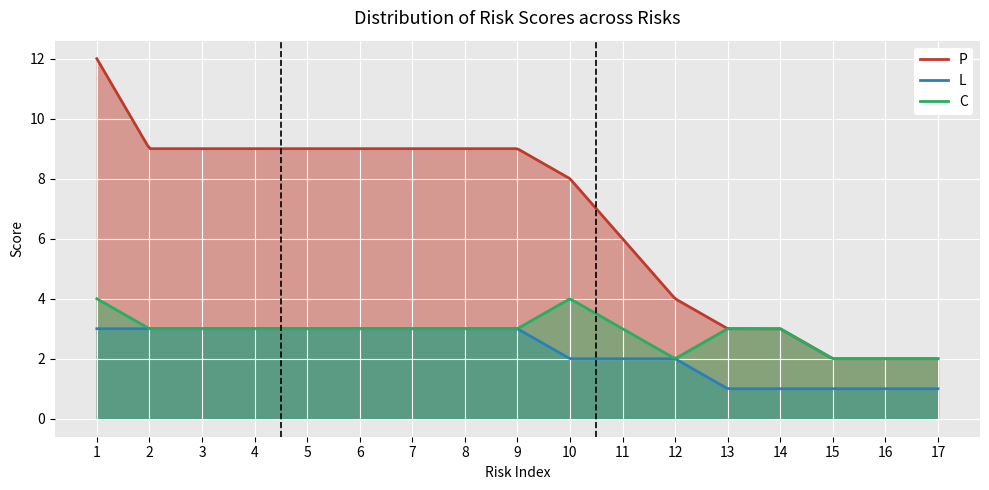

Reading right to left, transcribe all the data shown in this chart.

P: 17=2	16=2	15=2	14=3	13=3	12=4	11=6	10=8	9=9	8=9	7=9	6=9	5=9	4=9	3=9	2=9	1=12
L: 17=1	16=1	15=1	14=1	13=1	12=2	11=2	10=2	9=3	8=3	7=3	6=3	5=3	4=3	3=3	2=3	1=3
C: 17=2	16=2	15=2	14=3	13=3	12=2	11=3	10=4	9=3	8=3	7=3	6=3	5=3	4=3	3=3	2=3	1=4